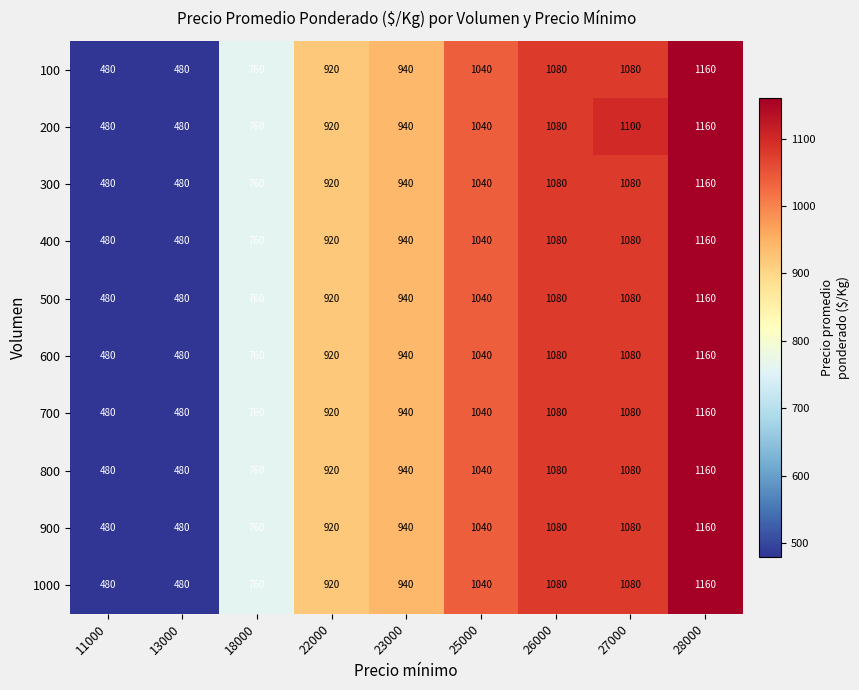

The value of 200 at 28000 is 2001. True or false?

False